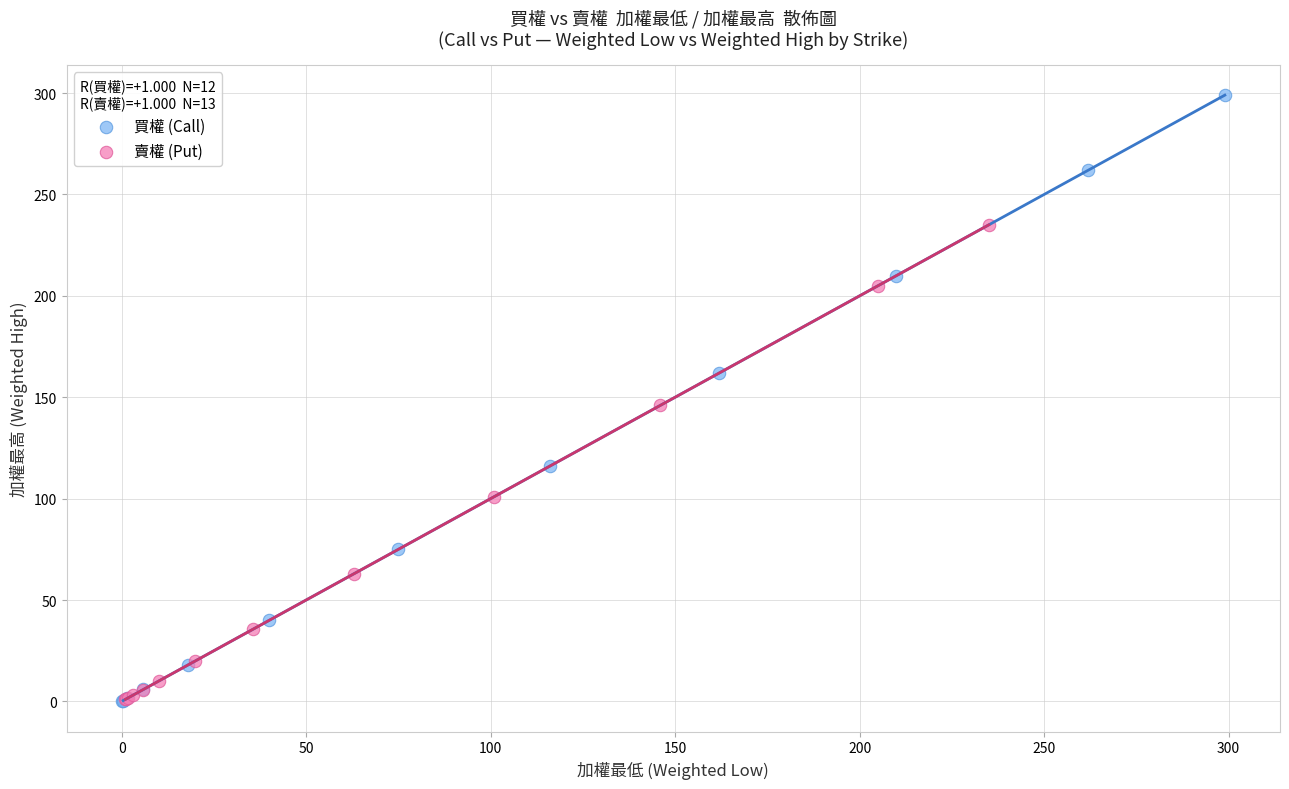

Which series has the largest Y range (max minus min)?

買權 (Call)